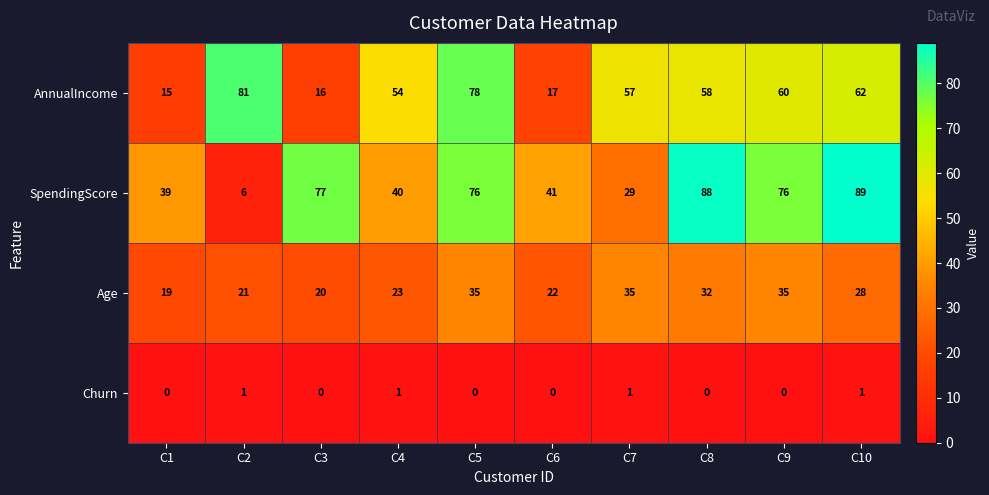

Is it true that AnnualIncome equals 78 at C5?

True